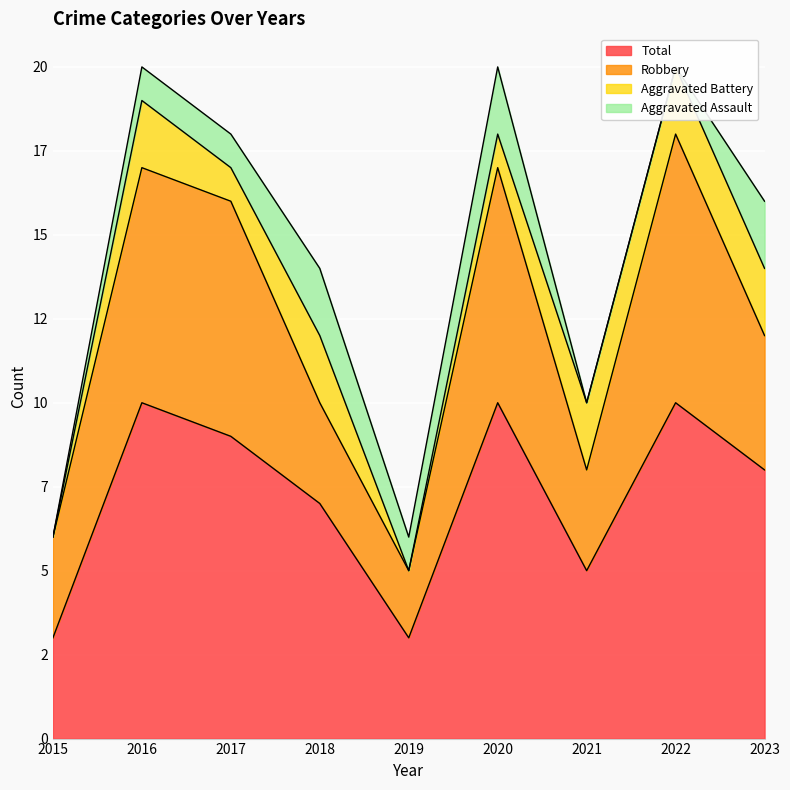

What is the average value of the Aggravated Assault series?

1